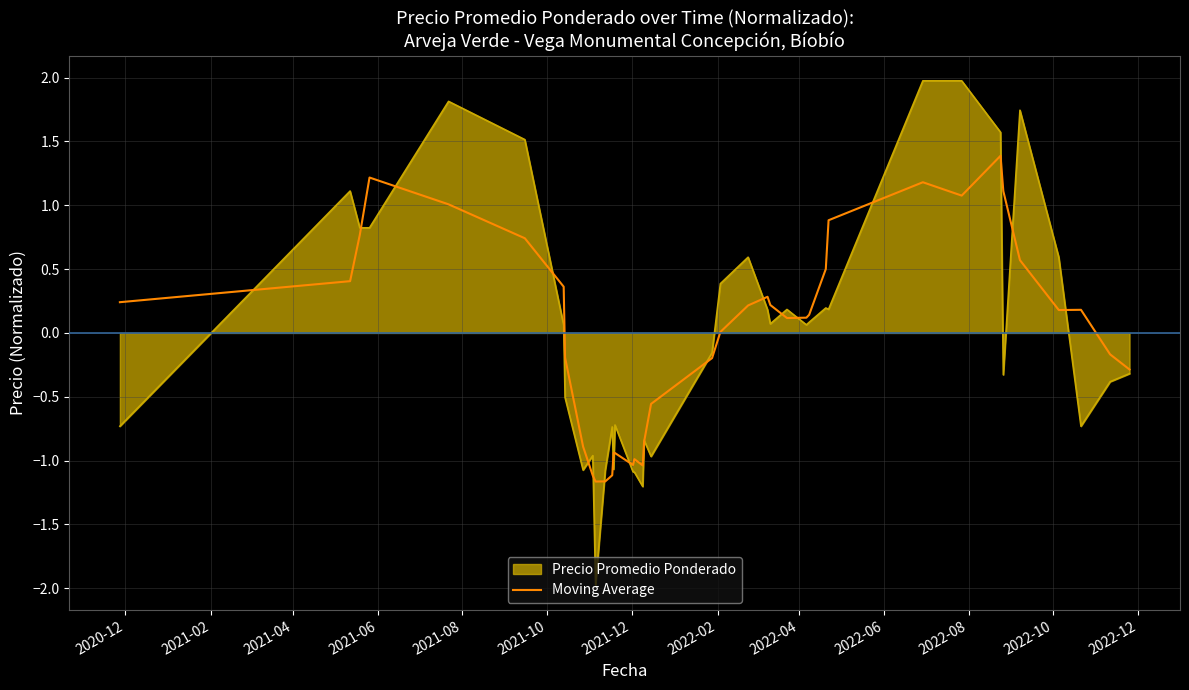

Rank the series by their maximum value, from lowest to highest.

Moving Average, Precio Promedio Ponderado